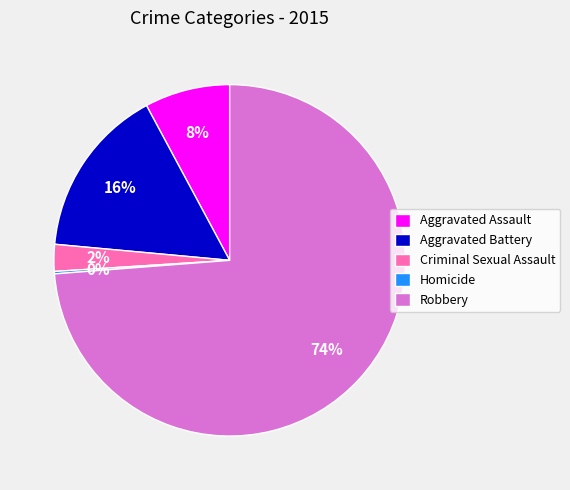

Does any single category account for the majority?

Yes